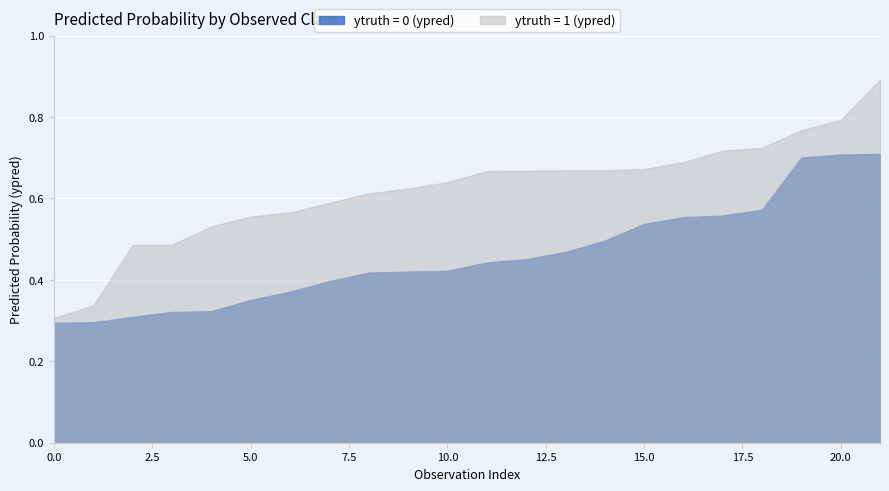

Which series has the largest total across all categories?

ytruth = 1 (ypred)